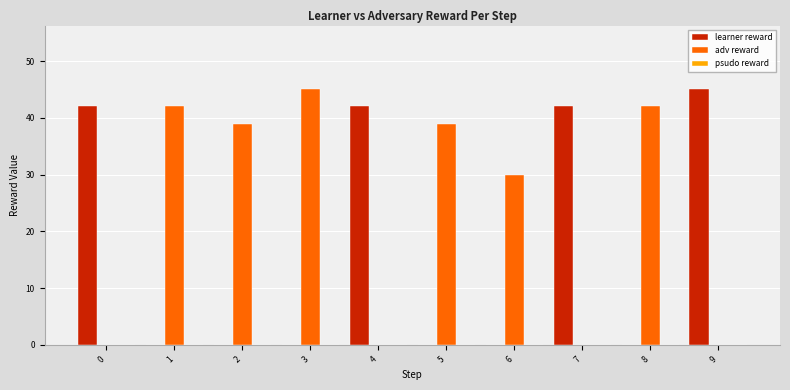

Which series changed the most between 2 and 3?

adv reward